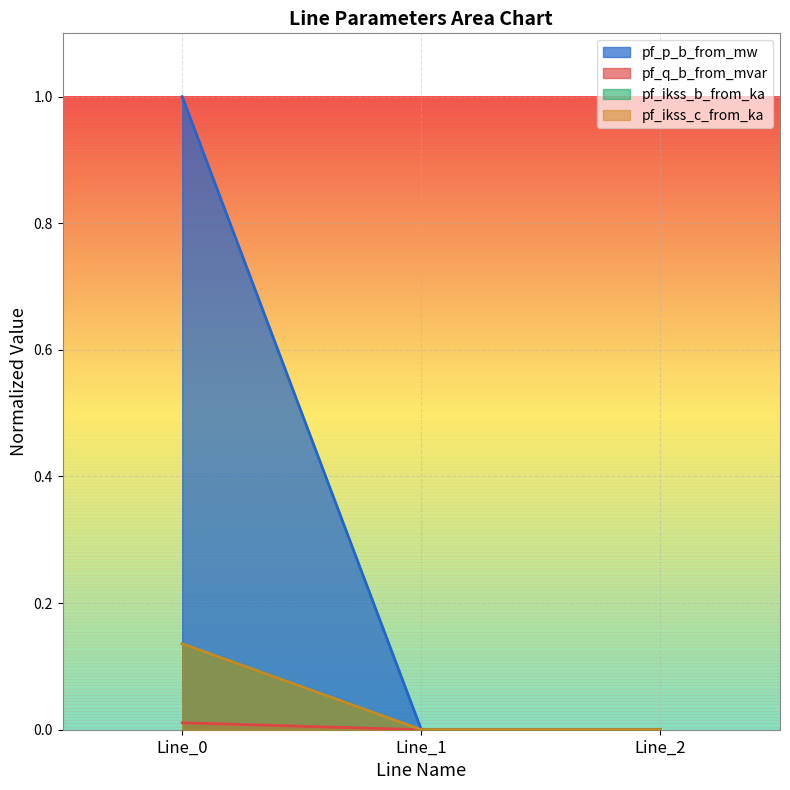

The value of pf_q_b_from_mvar at Line_1 is -0.1. True or false?

False